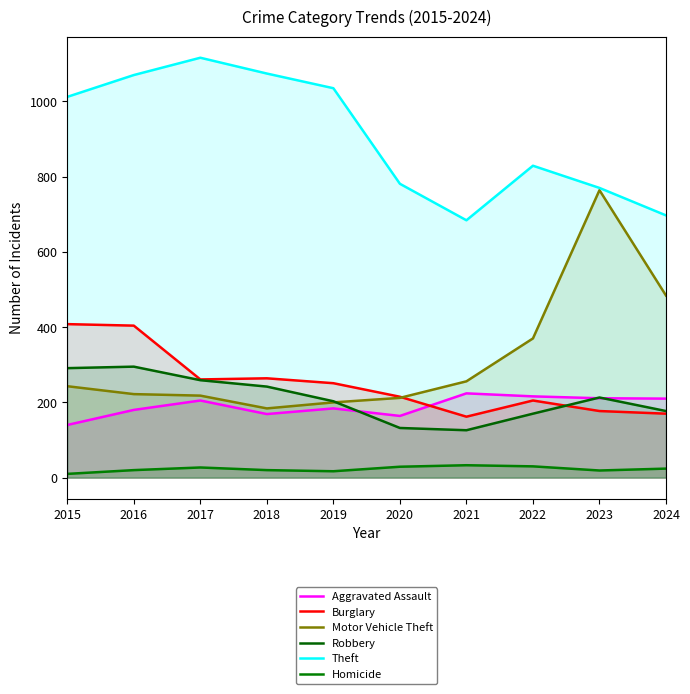

How many categories are shown in the chart?

10